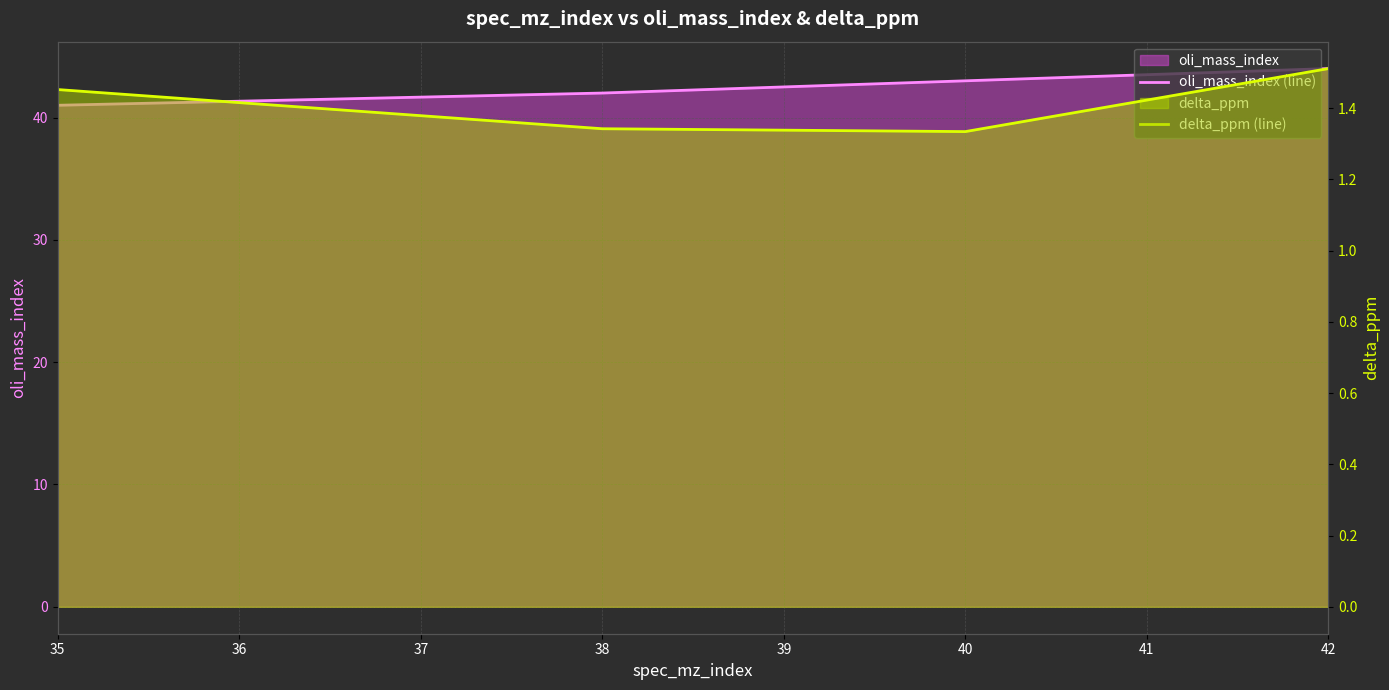

Between 35 and 40, which is larger?

40